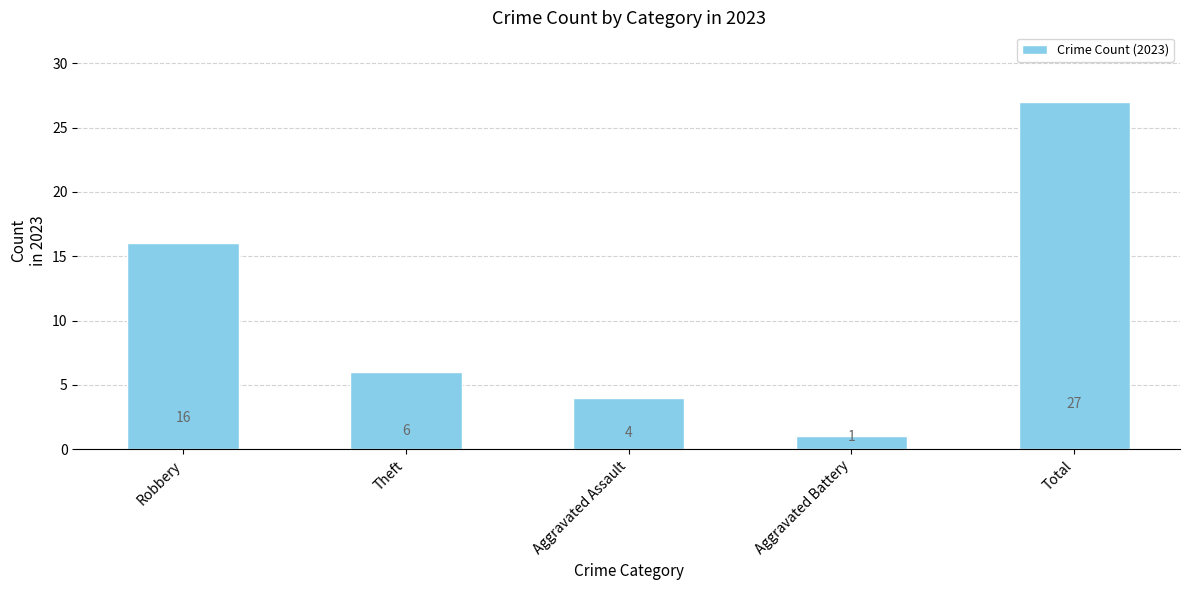

How many categories are shown in the chart?

5